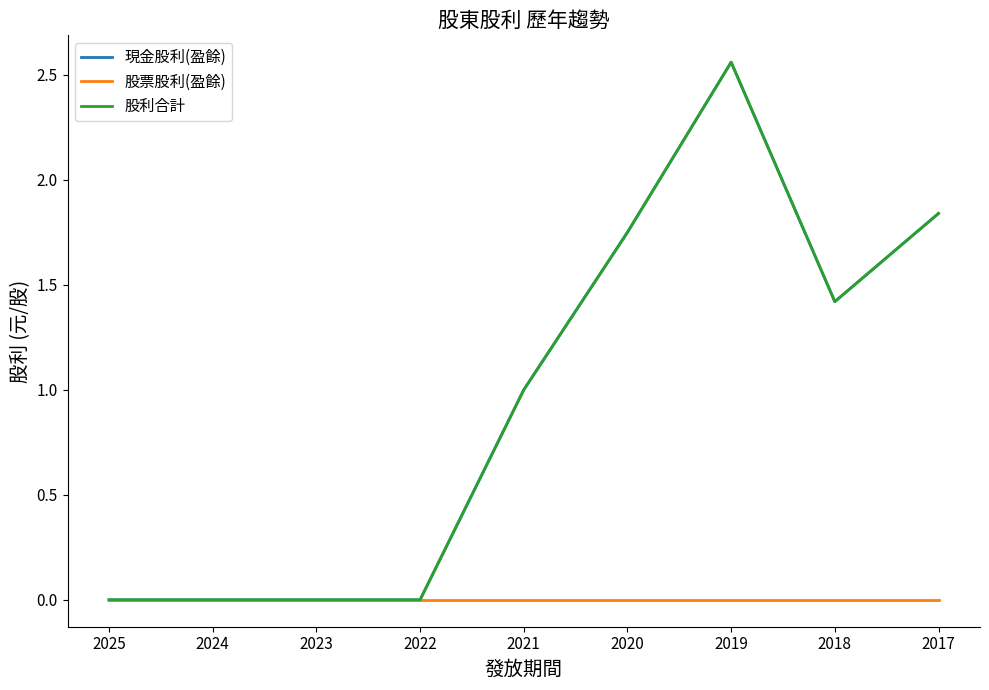

Which has a higher value, 2021 or 2025?

2021